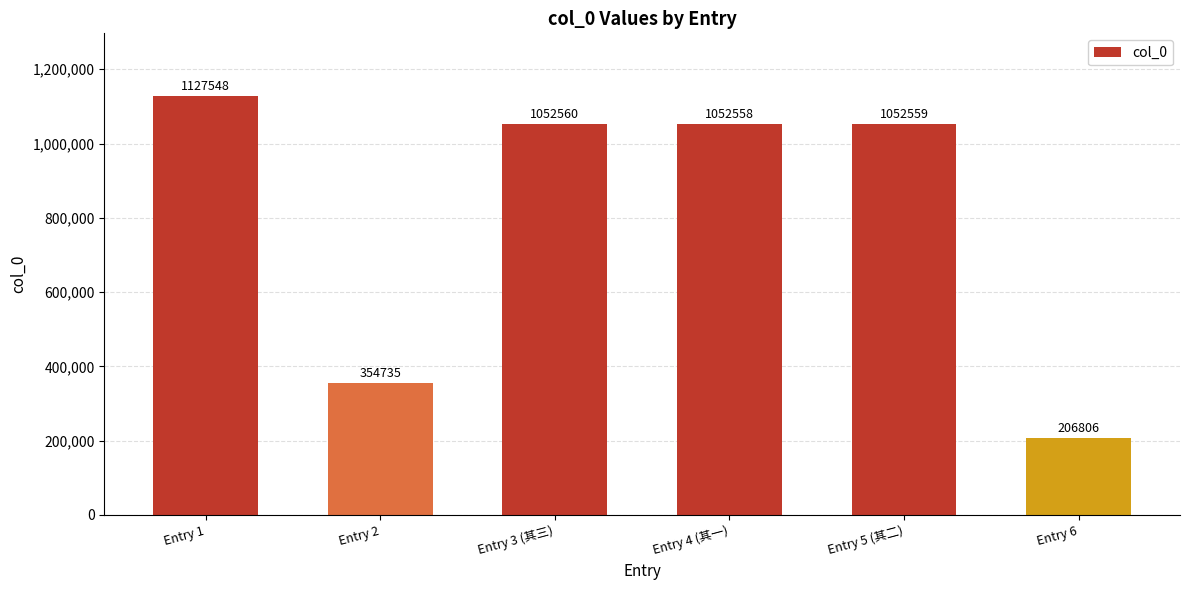

Reading left to right, extract all data points from this chart.

Entry 1=1127548	Entry 2=354735	Entry 3 (其三)=1052560	Entry 4 (其一)=1052558	Entry 5 (其二)=1052559	Entry 6=206806